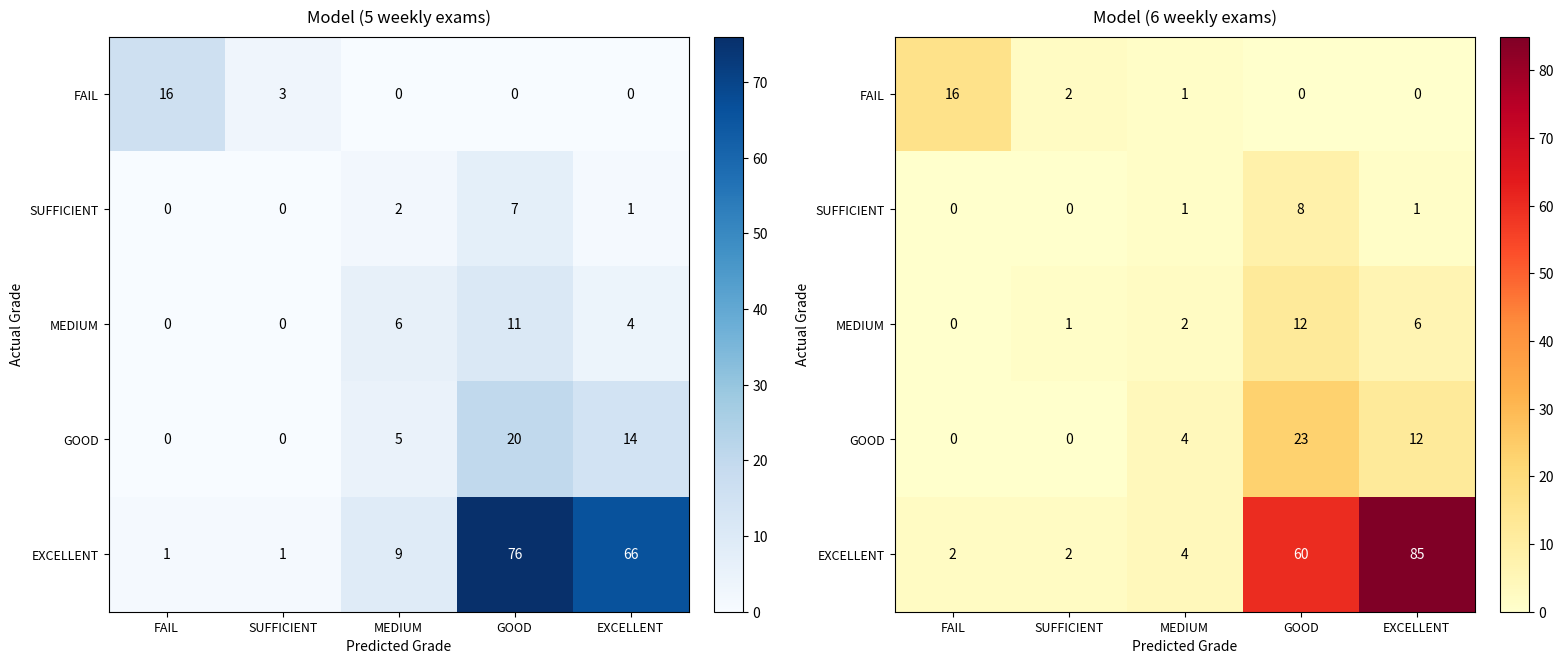

What is the total value across all series at FAIL?

18